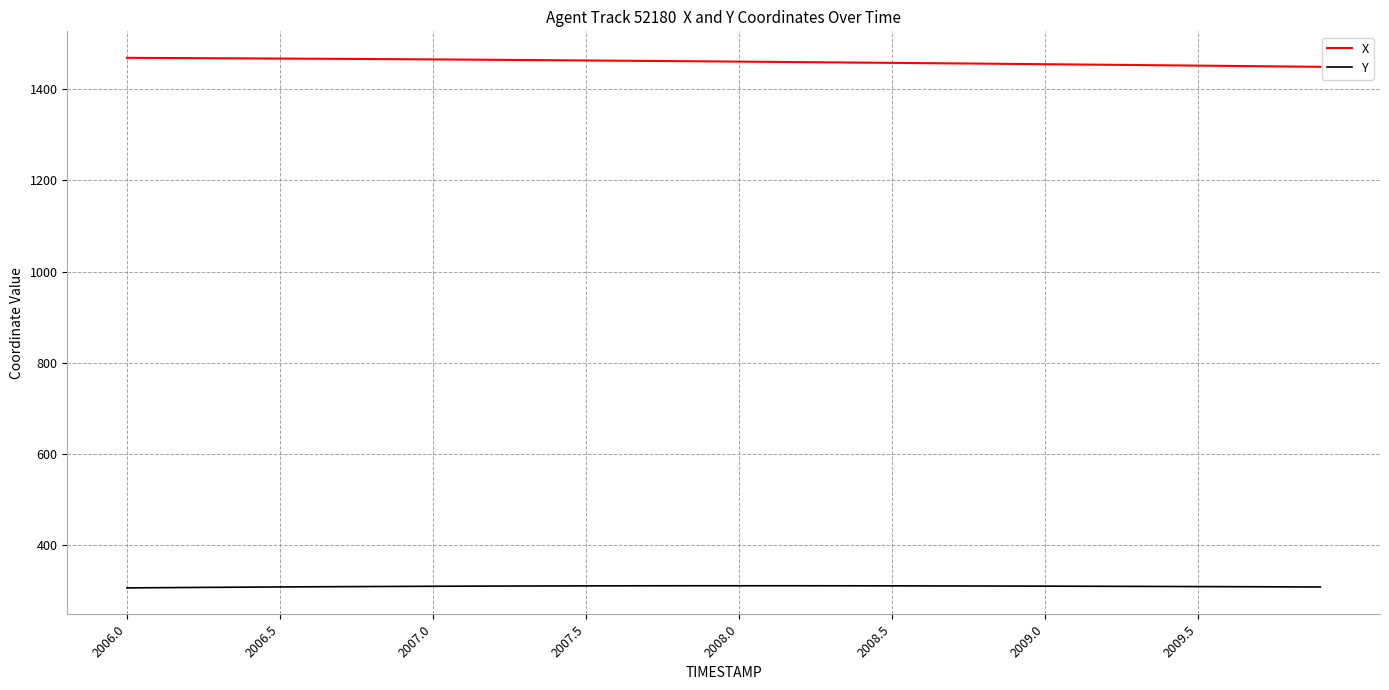

List the series in order of their overall mean, highest first.

X, Y